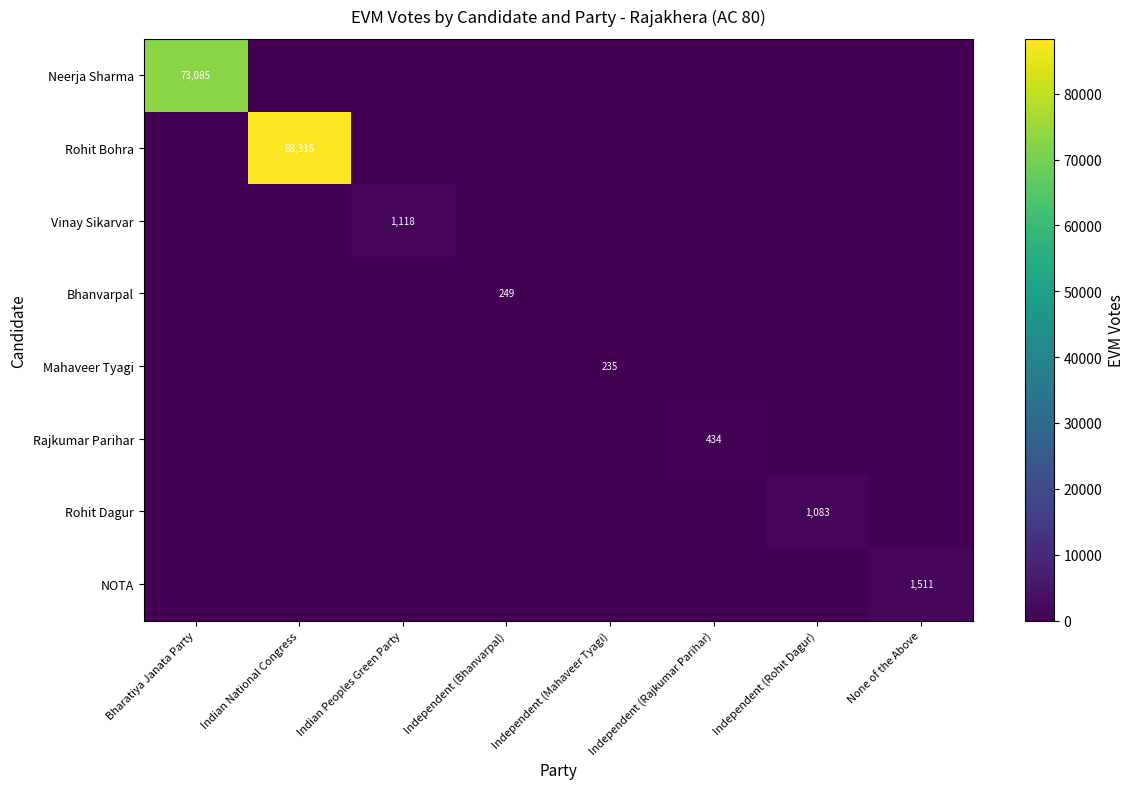

Is the value of Rajkumar Parihar at Independent (Rajkumar Parihar) greater than the value of Rohit Dagur at Bharatiya Janata Party?

Yes